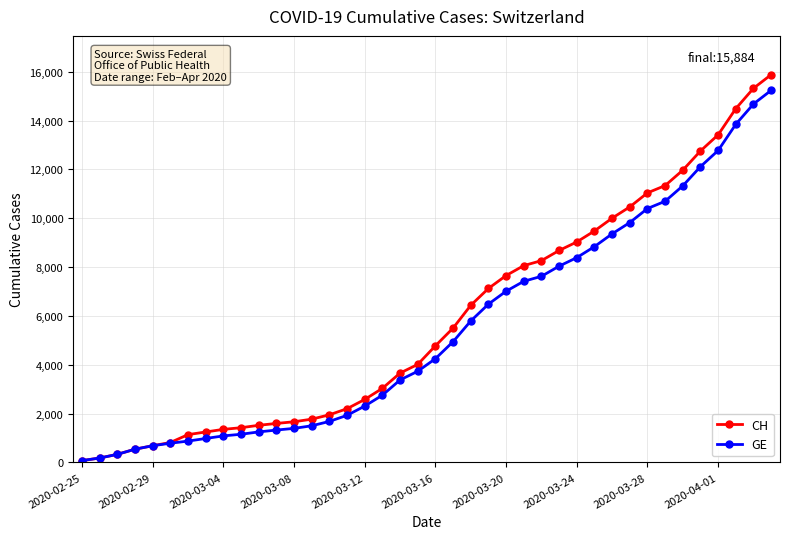

What is the highest value of the CH series?

15884